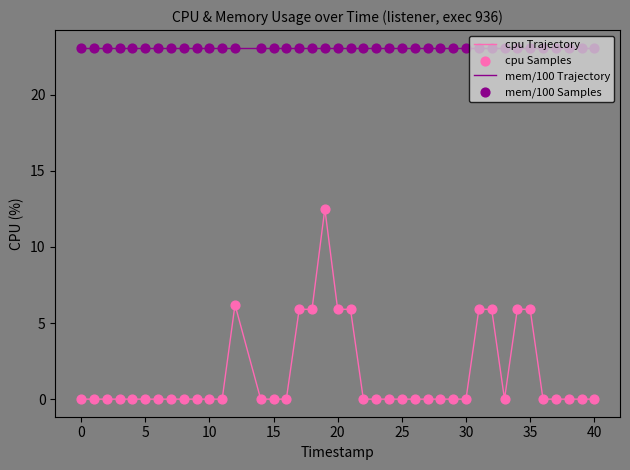

Which series has the largest total across all categories?

mem/100 Trajectory